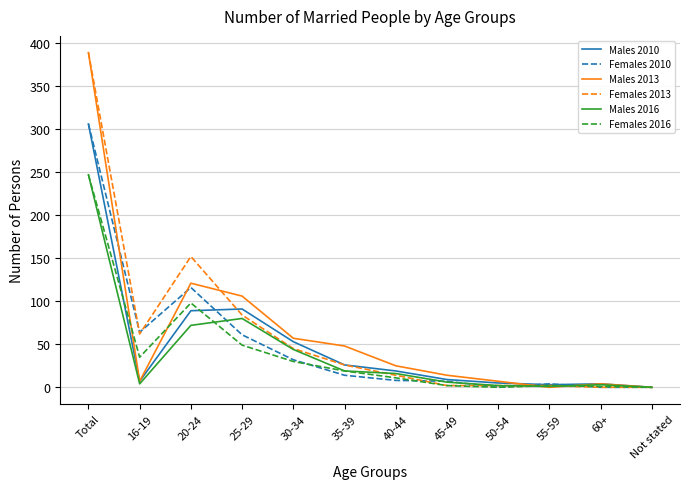

Where is the first local maximum for Males 2013?

20-24